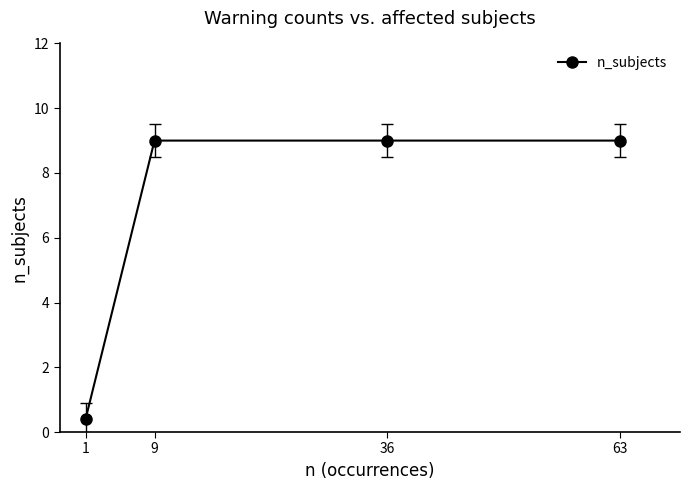

What is the minimum value shown in the chart?

0.4